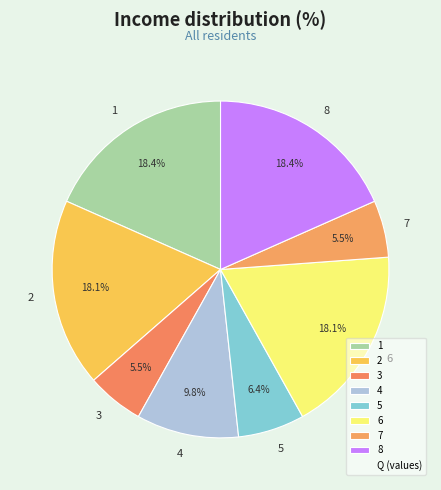

To the nearest percent, what percentage of the pie is 1?

18%